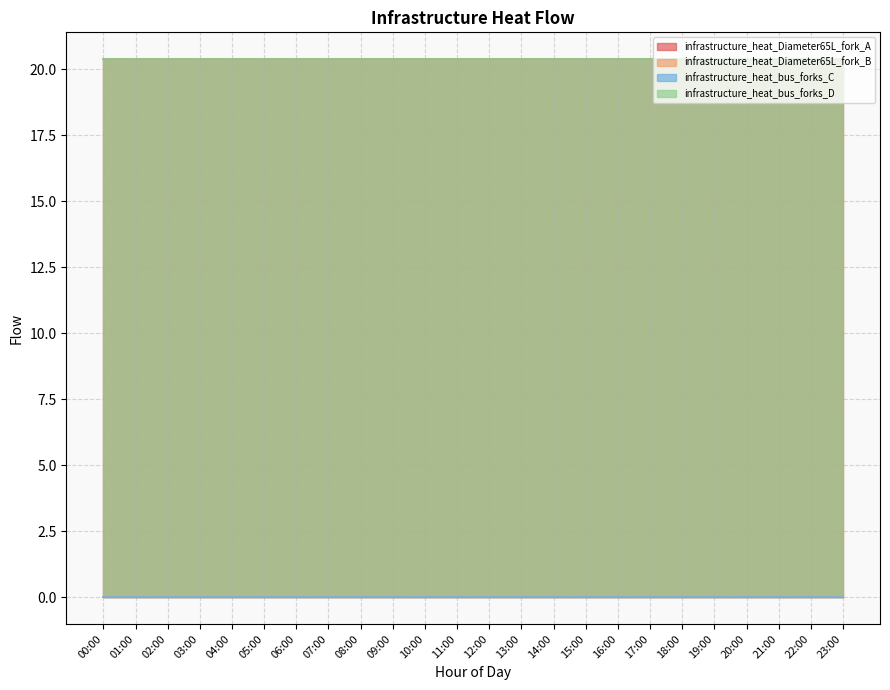

How many lines are shown in the chart?

4